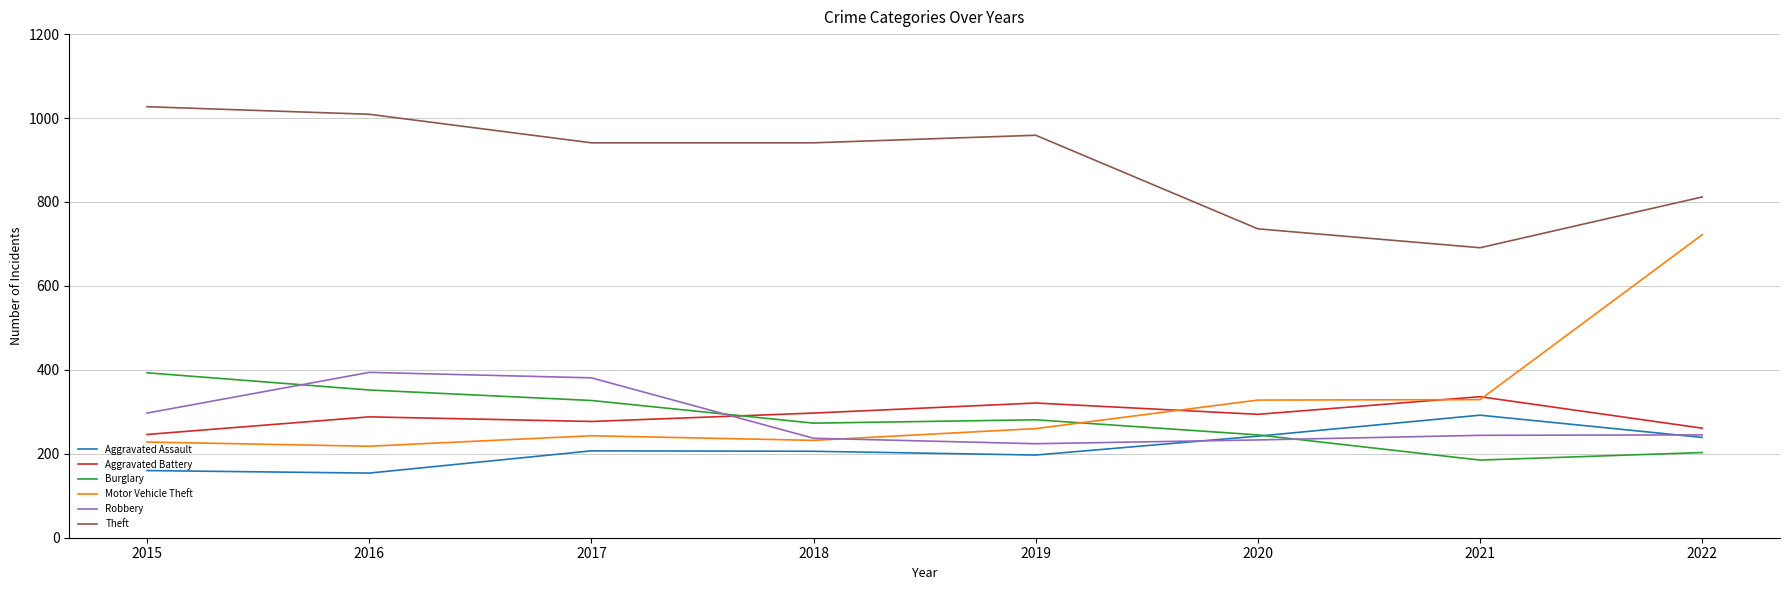

At which category does Theft reach its first local peak?

2019